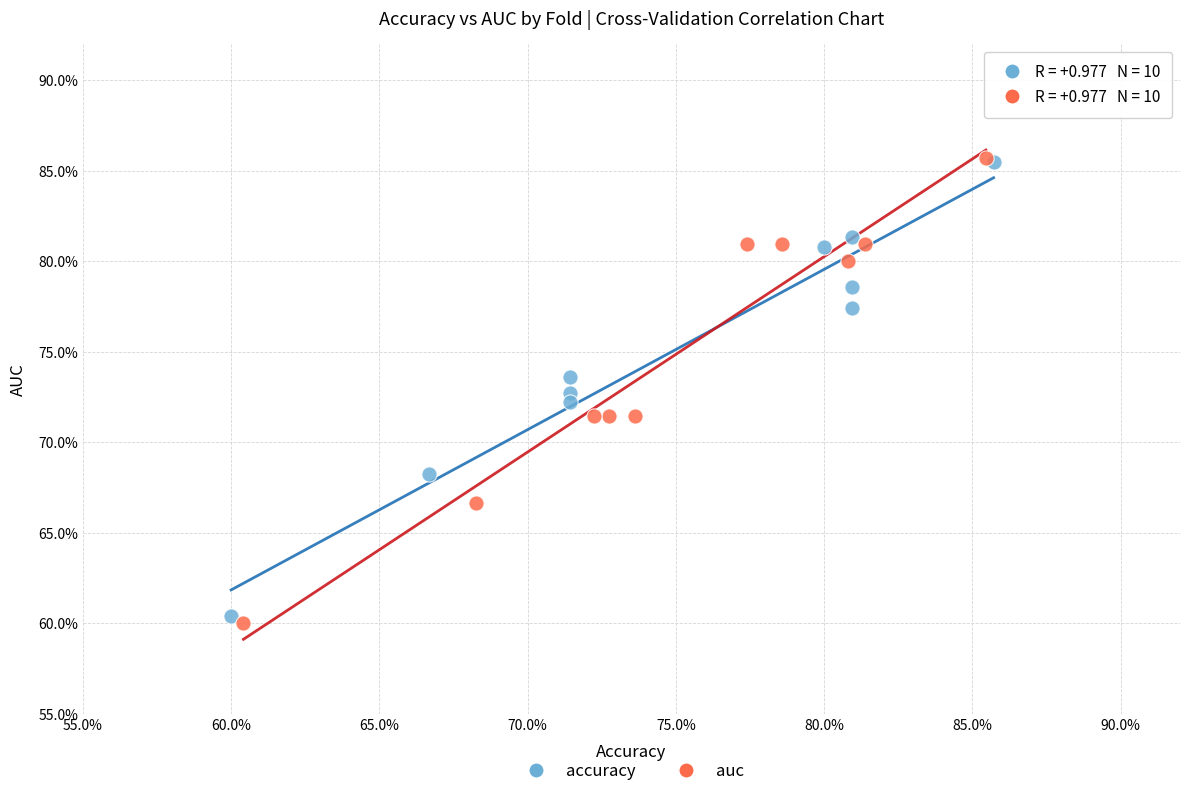

What are all the series names shown in the legend?

accuracy, auc